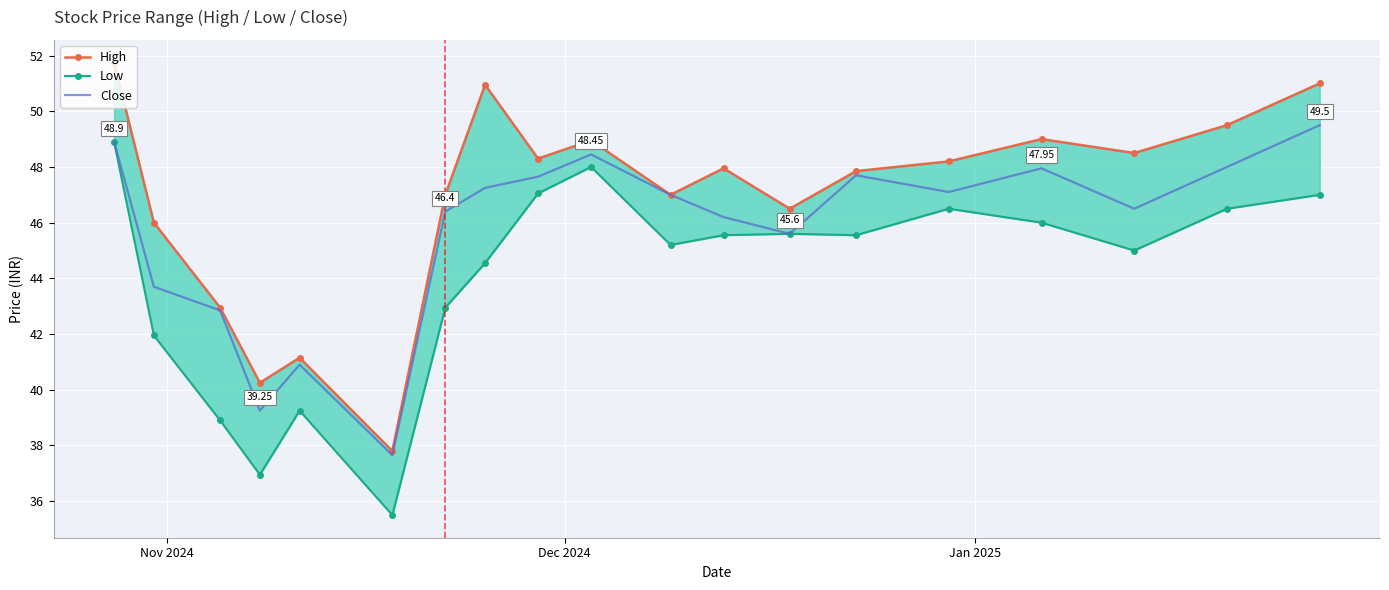

True or false: Low and Close cross at least once.

False